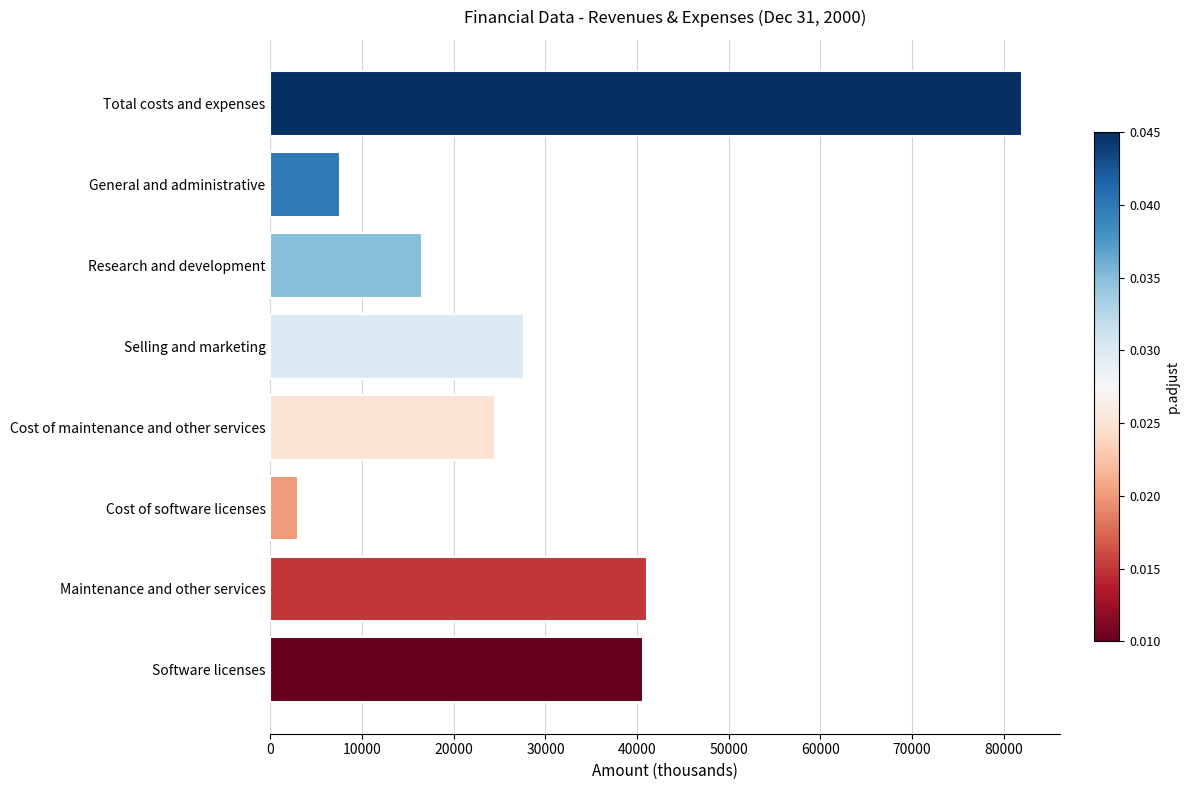

What is the maximum value shown in the chart?

82030